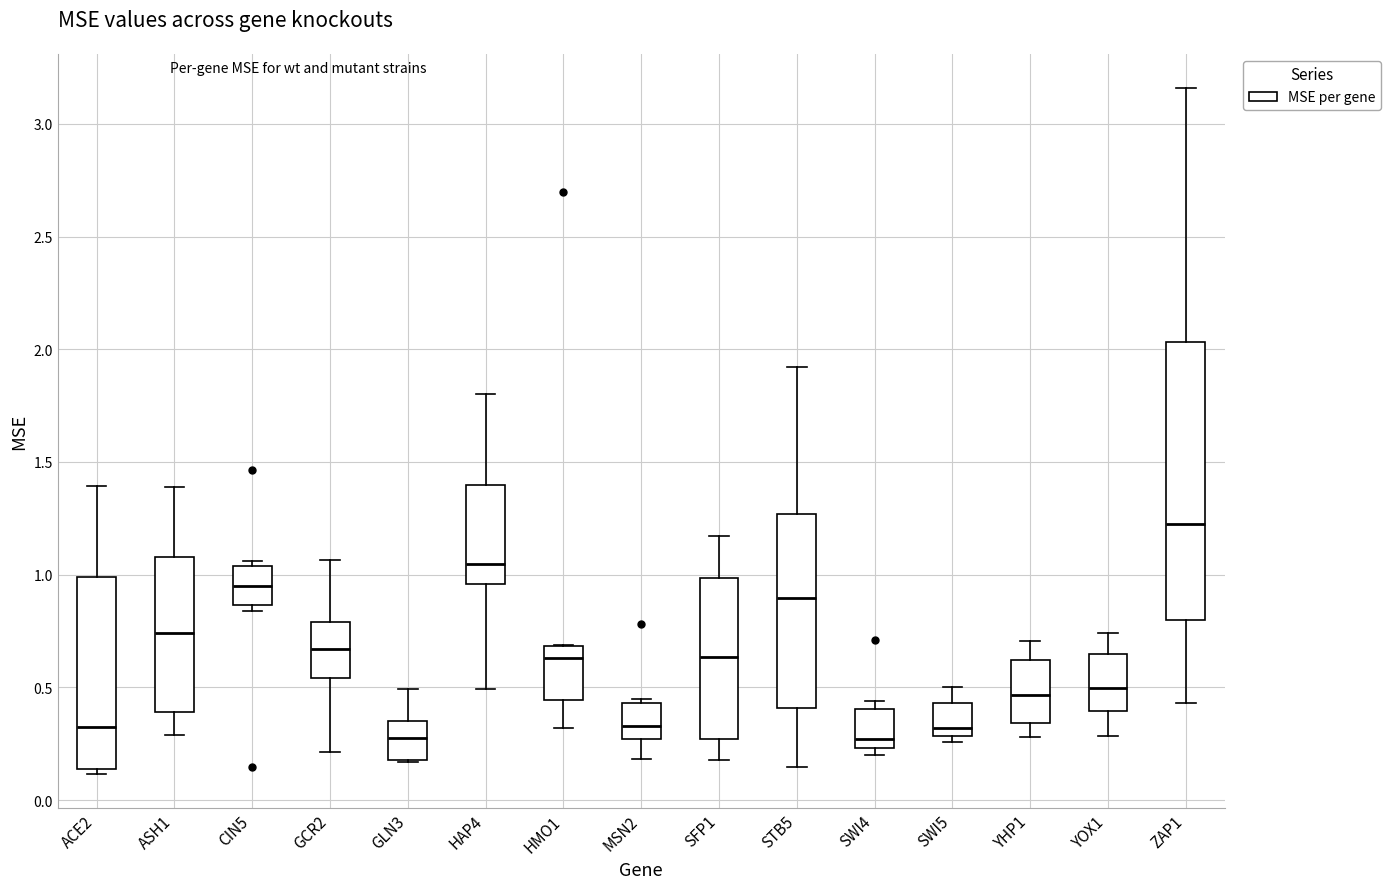

Reading left to right, read every box against the y-axis: the position of its median line, the range the box covers, and the ends of its whiskers. The values are not printed on the chart, so give them approximately, as read against the axis.

ACE2: median 0.30, box 0.15 to 1.00, whiskers 0.10 to 1.40
ASH1: median 0.75, box 0.40 to 1.10, whiskers 0.30 to 1.40
CIN5: median 0.95, box 0.85 to 1.05, whiskers 0.85 (just below the box's lower edge) to 1.05 (just above the box's upper edge)
GCR2: median 0.65, box 0.55 to 0.80, whiskers 0.20 to 1.05
GLN3: median 0.25, box 0.20 to 0.35, whiskers 0.15 to 0.50
HAP4: median 1.05, box 0.95 to 1.40, whiskers 0.50 to 1.80
HMO1: median 0.65, box 0.45 to 0.70, whiskers 0.30 to 0.70
MSN2: median 0.35, box 0.25 to 0.45, whiskers 0.20 to 0.45 (just above the box's upper edge)
SFP1: median 0.65, box 0.25 to 1.00, whiskers 0.20 to 1.15
STB5: median 0.90, box 0.40 to 1.25, whiskers 0.15 to 1.90
SWI4: median 0.25 (just above the box's lower edge), box 0.25 to 0.40, whiskers 0.20 to 0.45
SWI5: median 0.30 (just above the box's lower edge), box 0.30 to 0.45, whiskers 0.25 to 0.50
YHP1: median 0.45, box 0.35 to 0.60, whiskers 0.30 to 0.70
YOX1: median 0.50, box 0.40 to 0.65, whiskers 0.30 to 0.75
ZAP1: median 1.20, box 0.80 to 2.05, whiskers 0.45 to 3.15